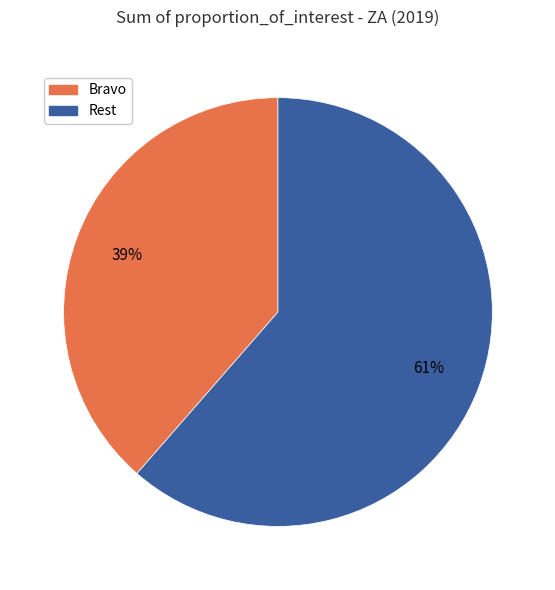

To the nearest percent, what is the combined percentage of Rest and Bravo?

100%